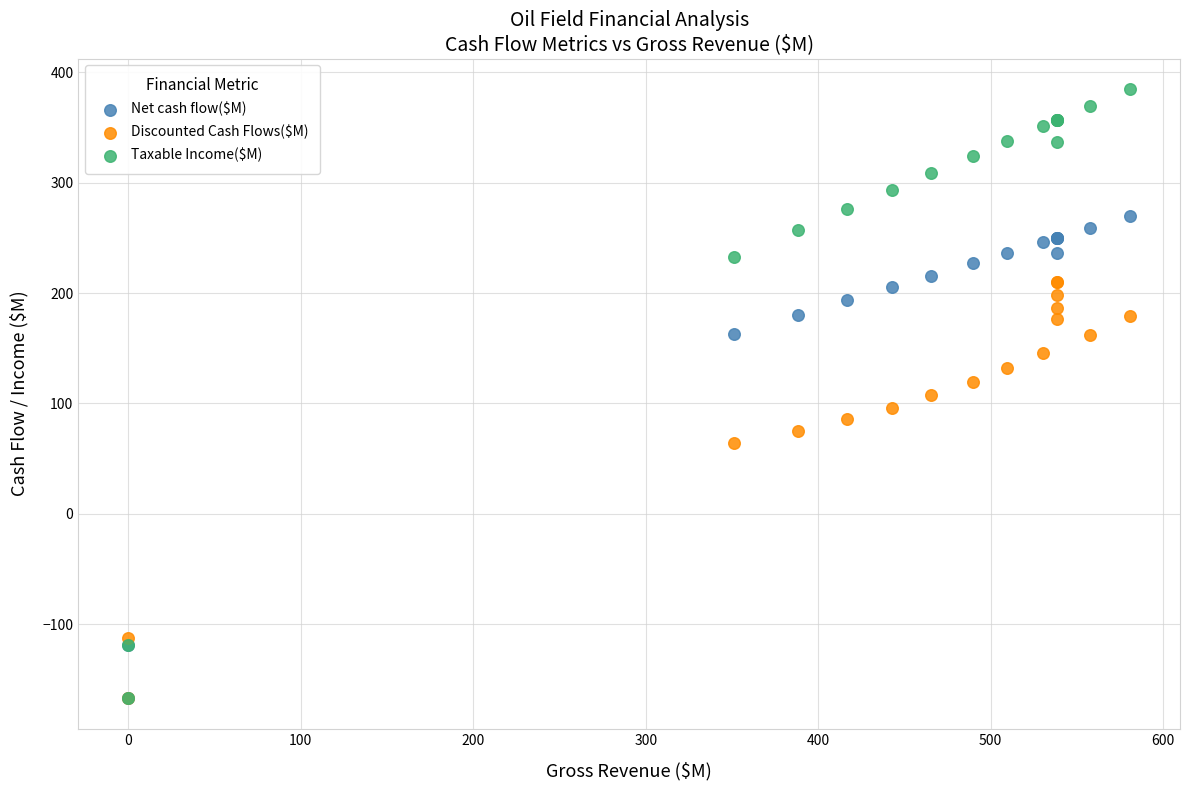

In the Net cash flow($M) series, what Y value is closest to 51?

162.9